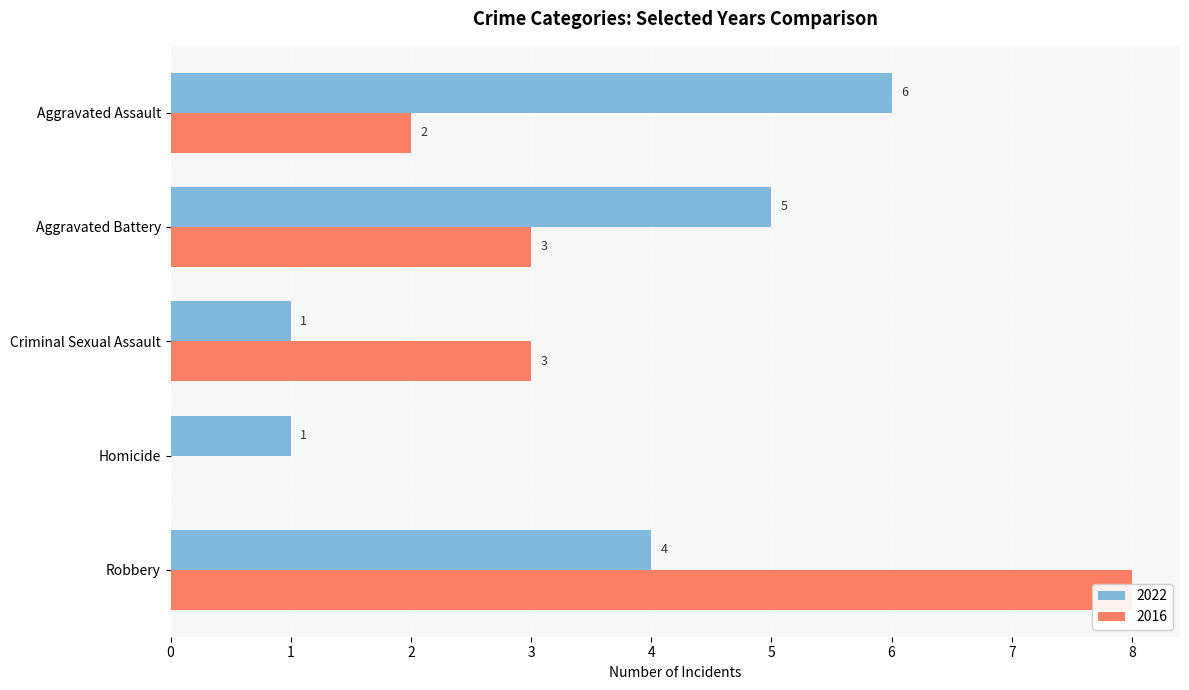

Is it true that 2016 equals 2 at Aggravated Assault?

True